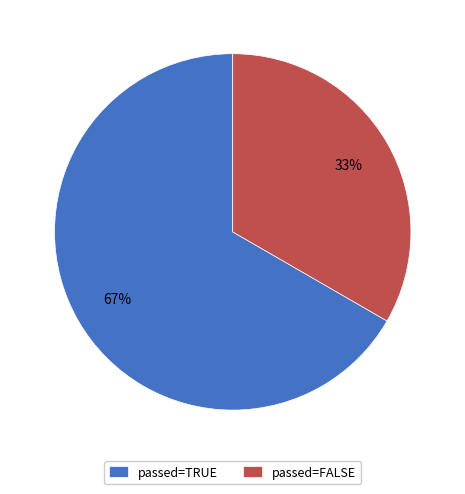

How many slices are in this pie chart?

2